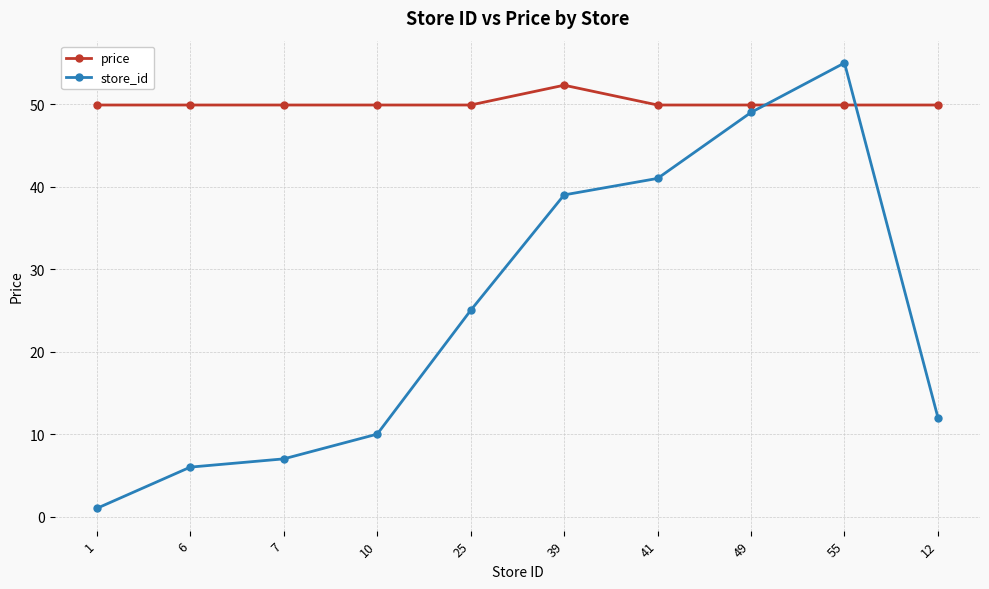

What are all the series names shown in the legend?

price, store_id